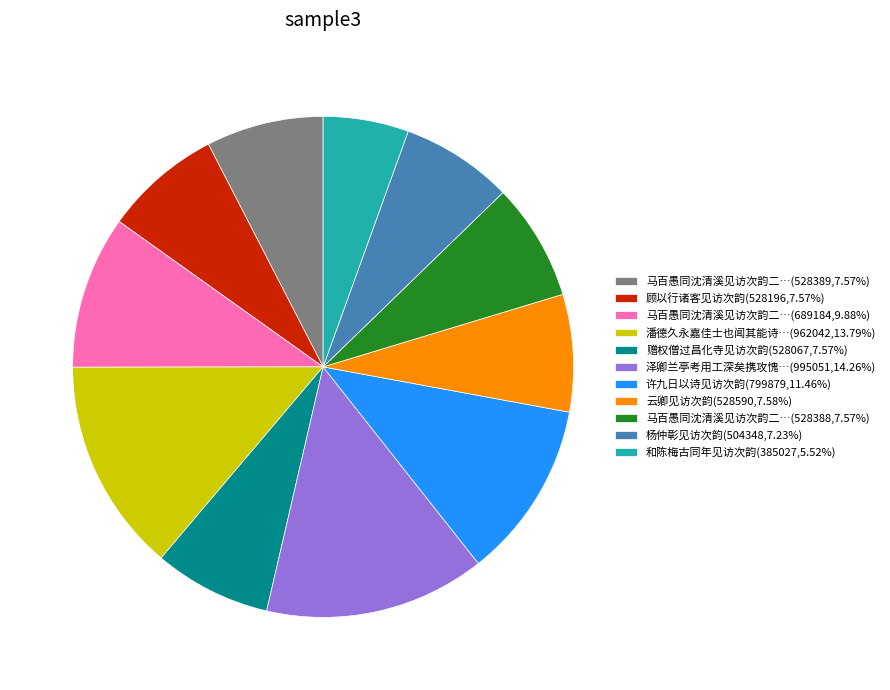

Approximately how many times larger is the value at 许九日以诗见访次韵(799879,11.46%) compared to 马百愚同沈清溪见访次韵二…(689184,9.88%)?

1.2